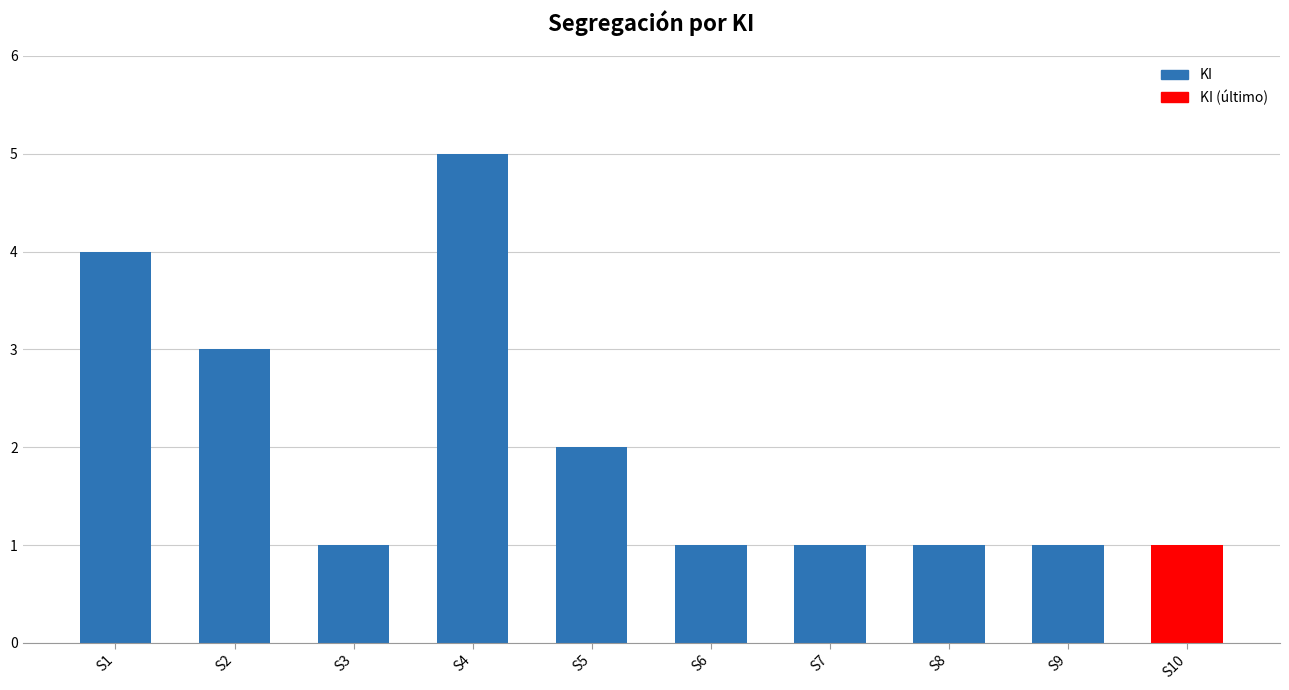

Reading left to right, transcribe all the data shown in this chart.

S1=4	S2=3	S3=1	S4=5	S5=2	S6=1	S7=1	S8=1	S9=1	S10=1